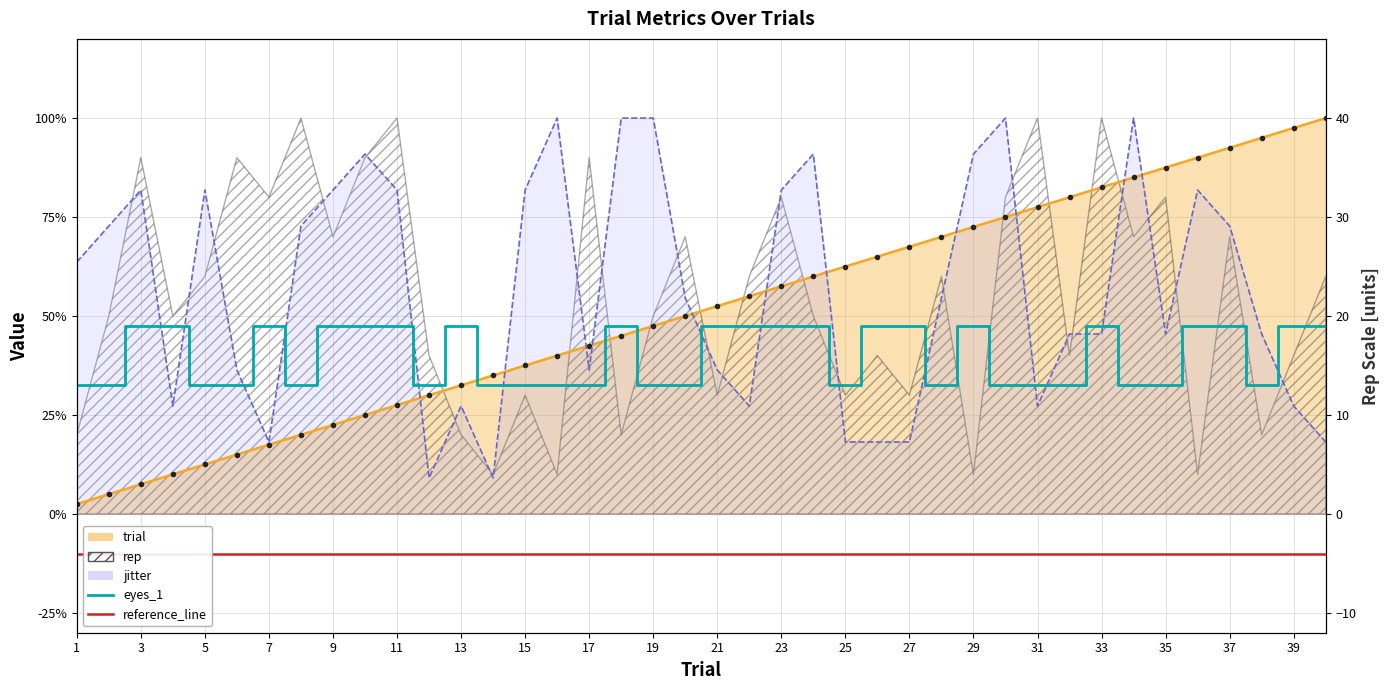

At how many categories does at least one series exceed 0?

40